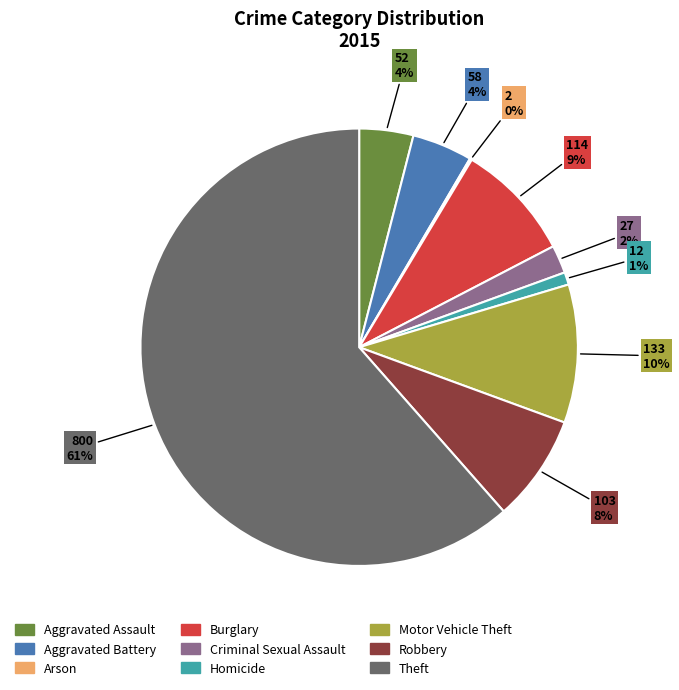

What is the ratio of the value at Criminal Sexual Assault to the value at Aggravated Battery?

0.5